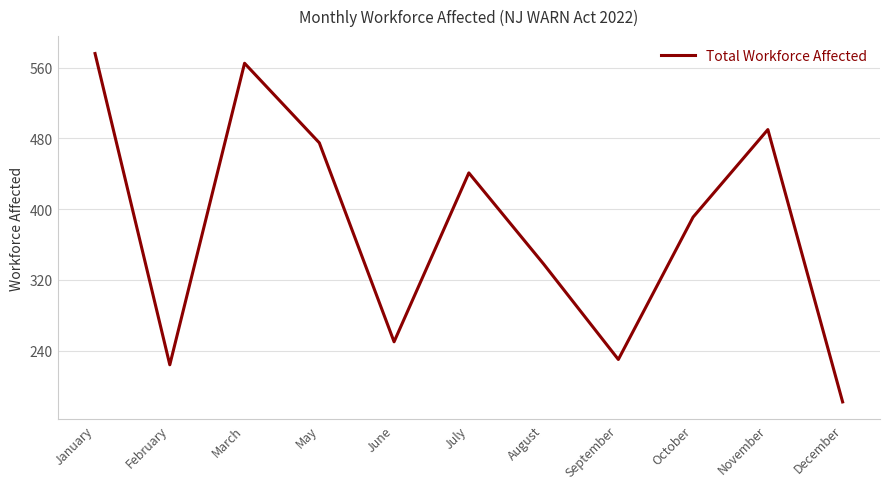

What is the sum of the values at June and July?

691